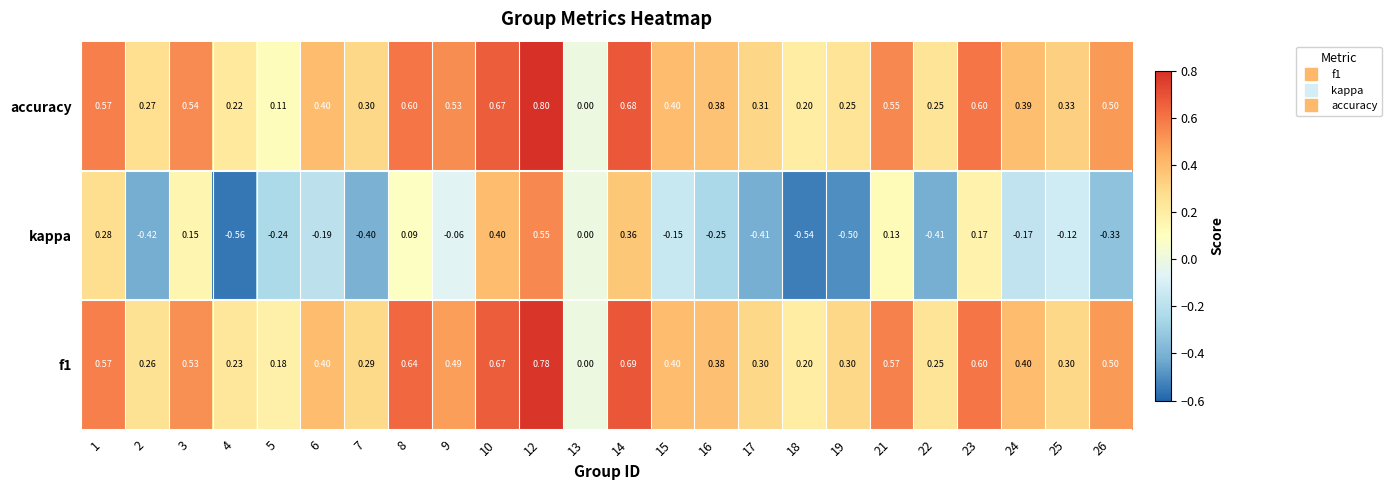

Count the number of data series in this chart.

3